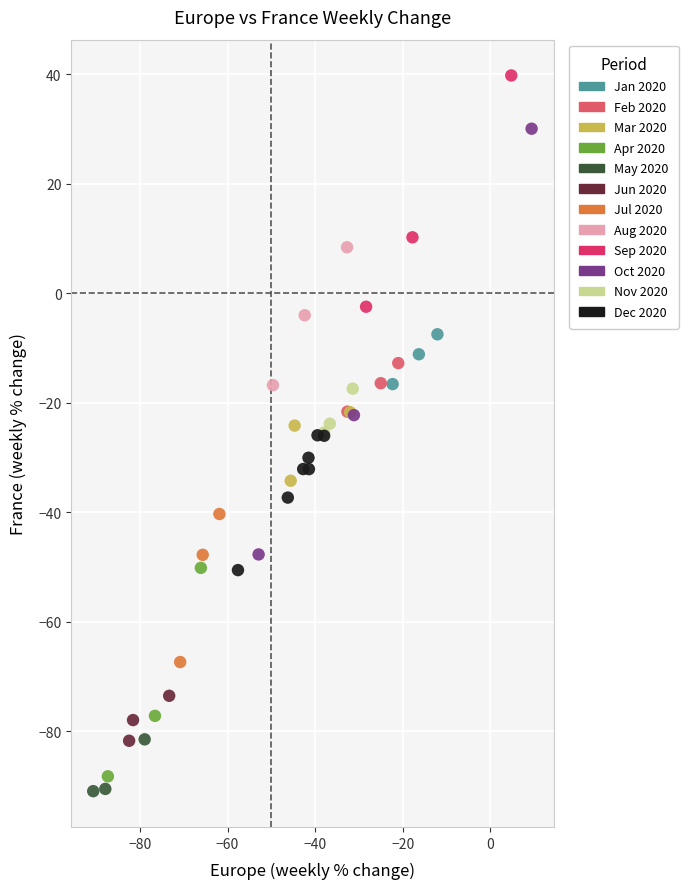

Which series has the widest spread of Y values?

Oct 2020